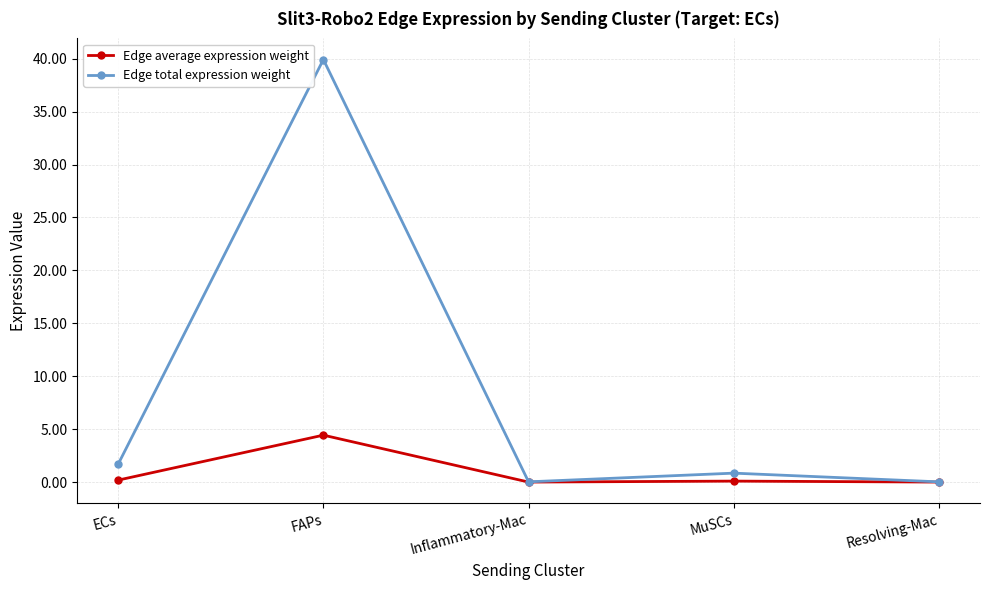

List the series in order of their peak value, lowest first.

Edge average expression weight, Edge total expression weight